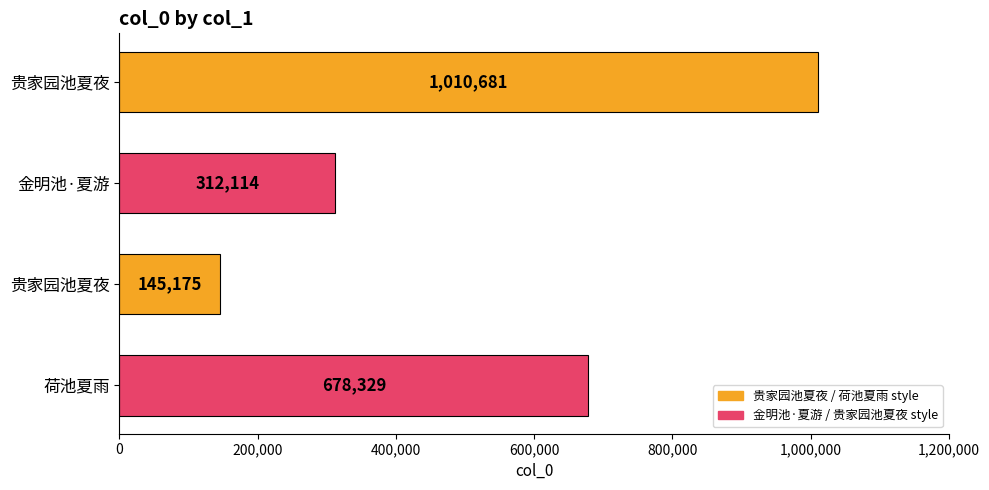

Are the bars grouped side by side (vs. stacked)?

No